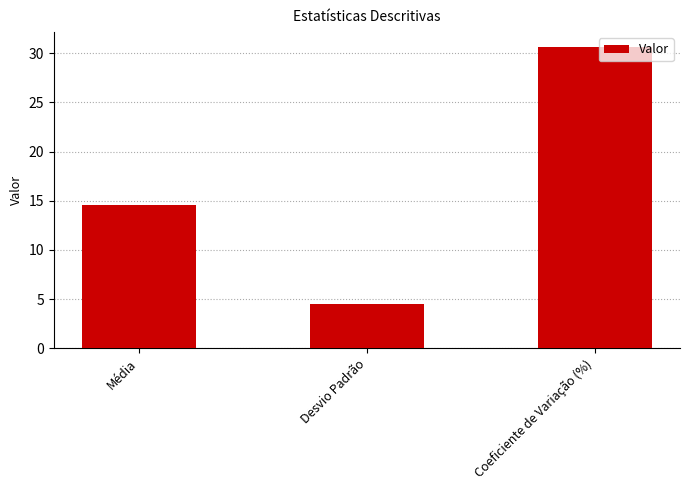

Approximately how many times larger is the value at Média compared to Coeficiente de Variação (%)?

0.5